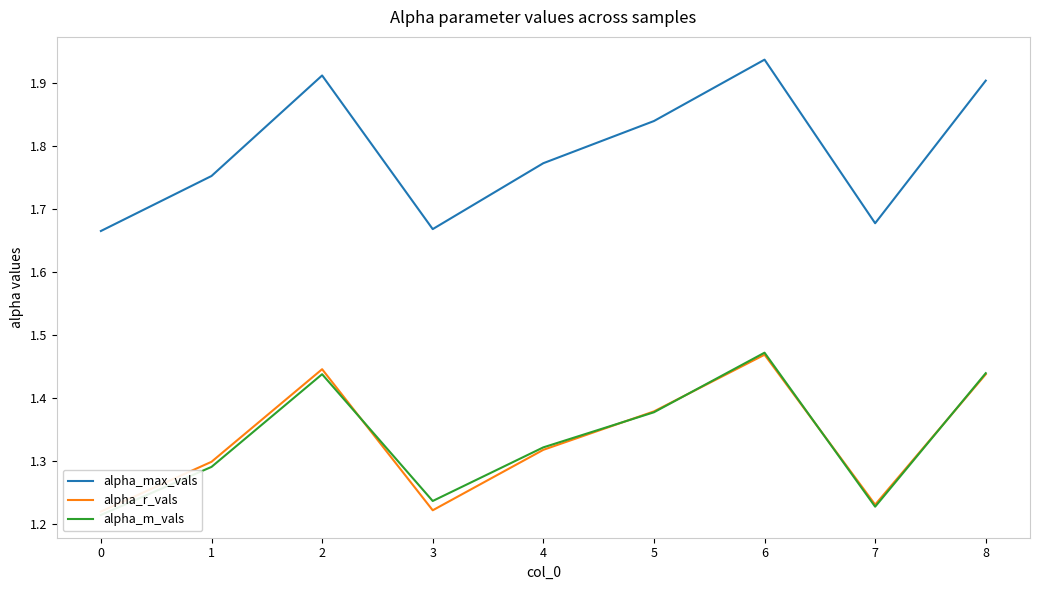

What is the difference between the maximum and minimum values in the alpha_r_vals series?

0.2